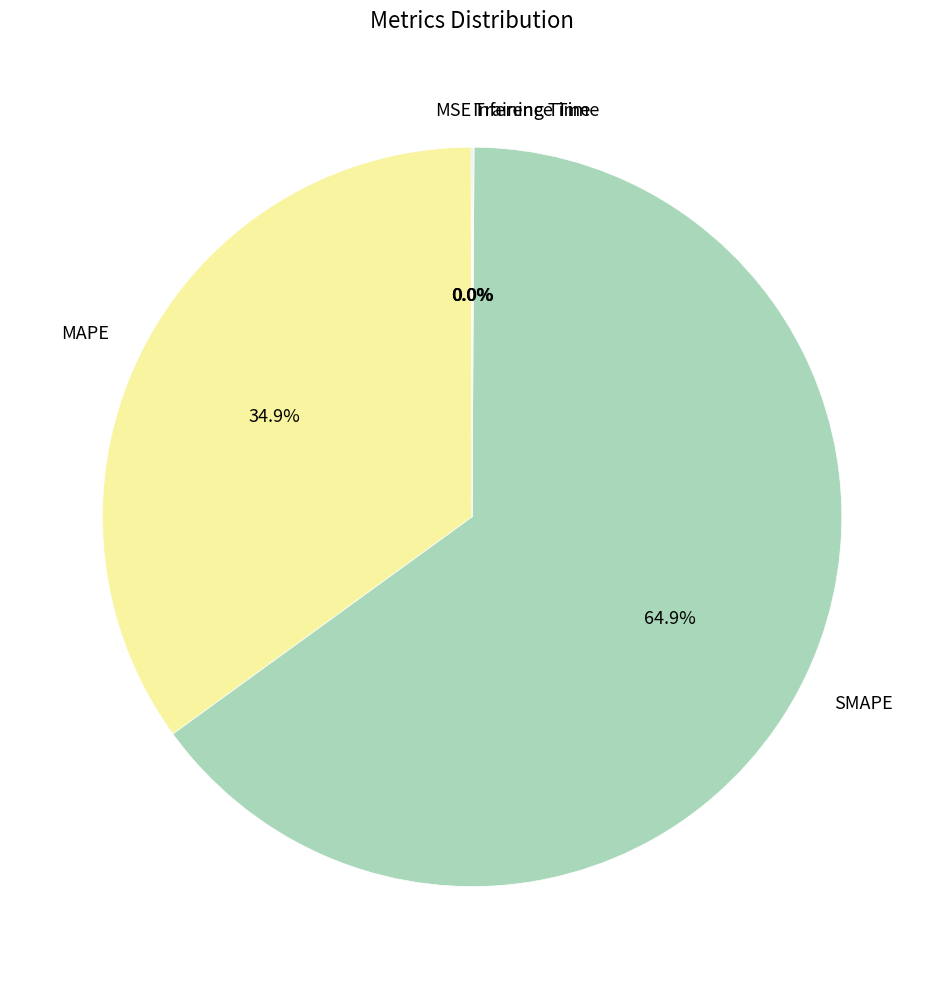

Which category has the biggest portion of the pie?

SMAPE